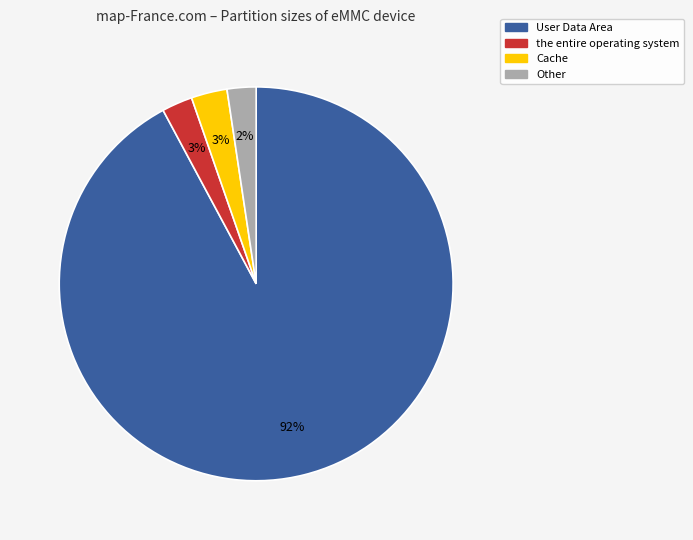

To the nearest percent, what is the average slice percentage?

25%